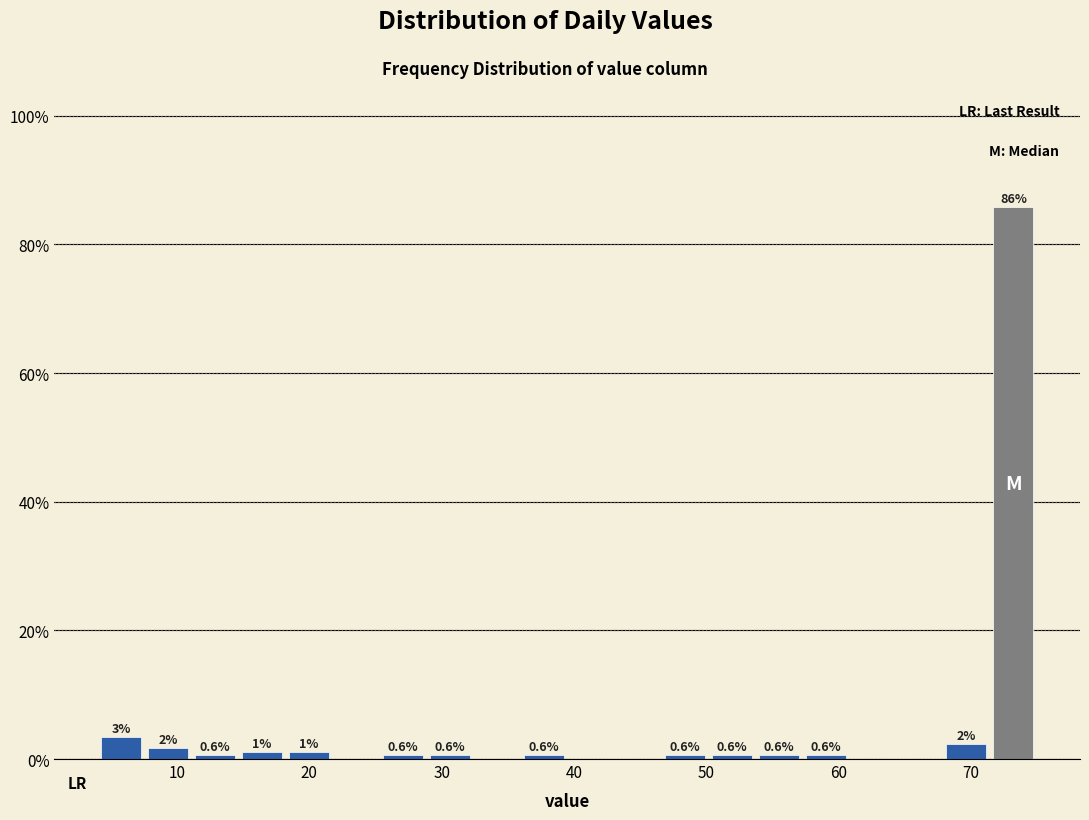

Around what value on the x-axis is the tallest bar? Give the approximate position of its centre, as read against the axis.

73